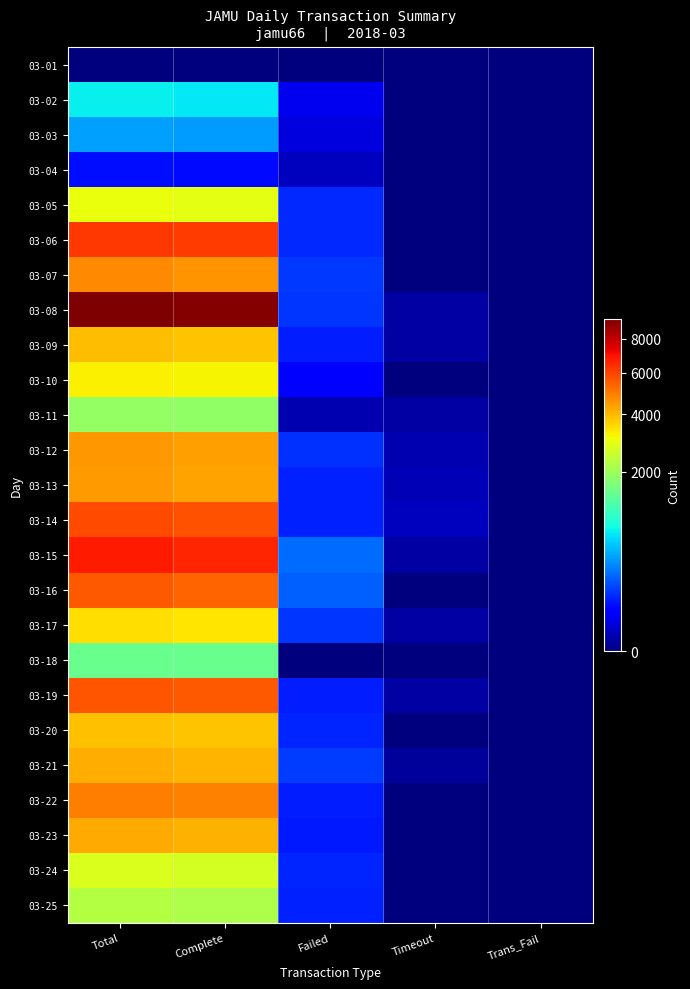

What is the sum of all 03-24 values?

5528